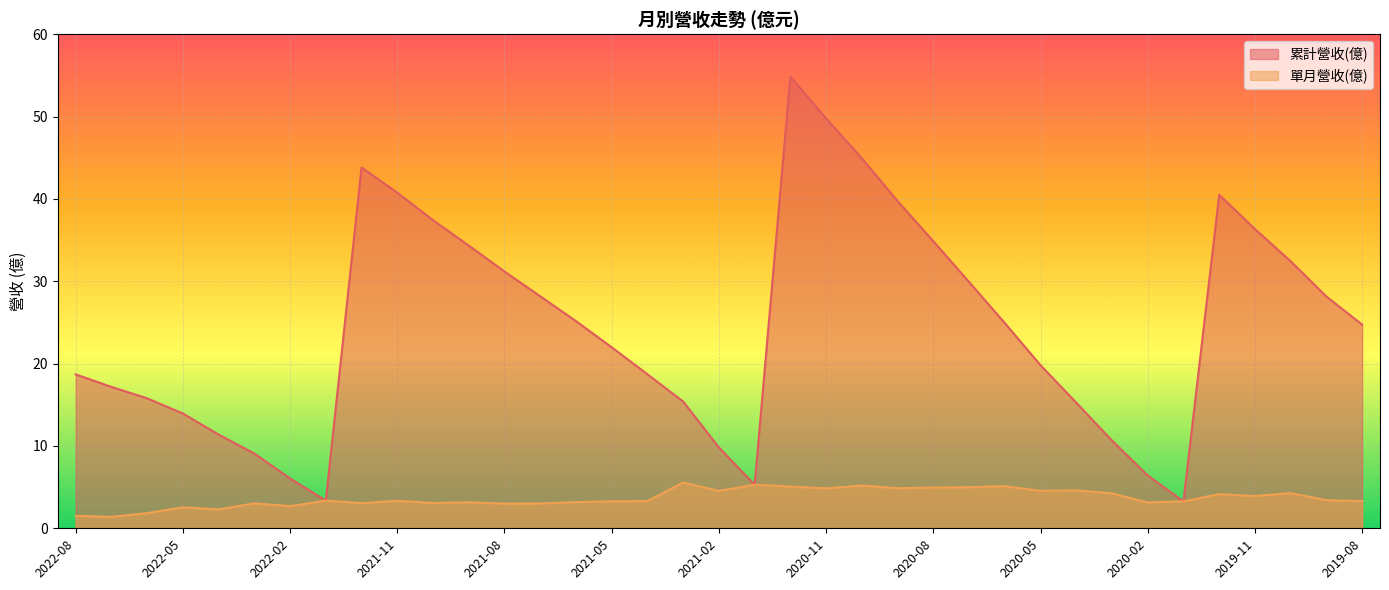

What are all the series names shown in the legend?

累計營收(億), 單月營收(億)